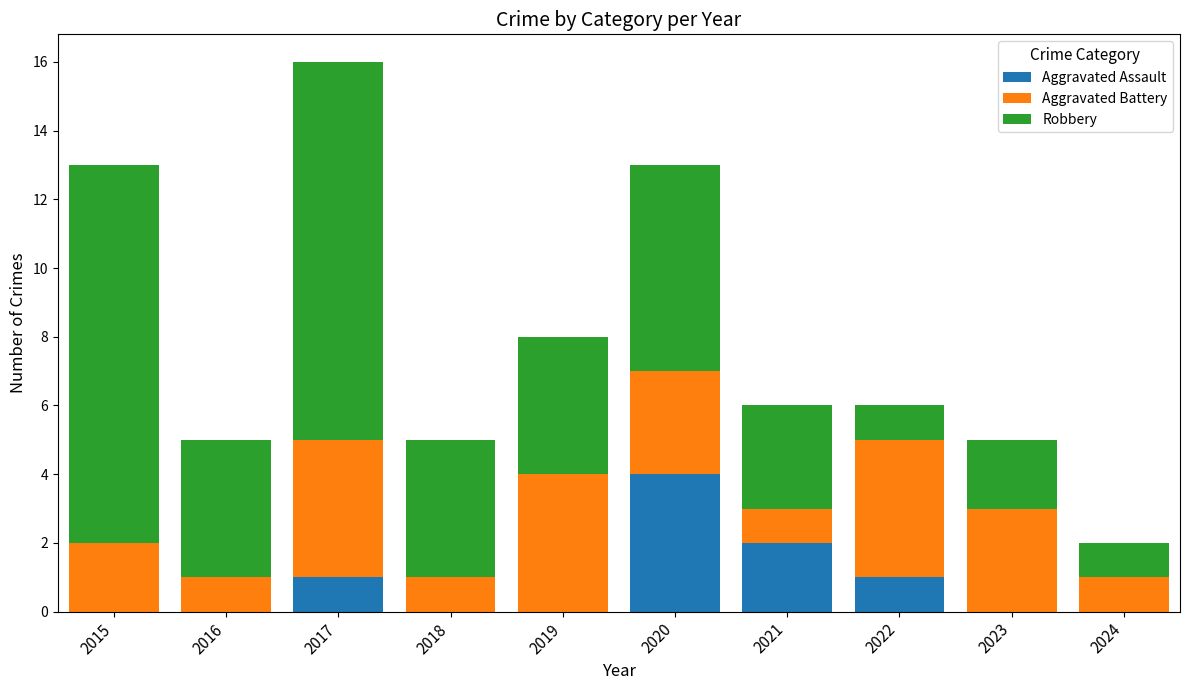

The value of Aggravated Assault at 2020 is 4. True or false?

True